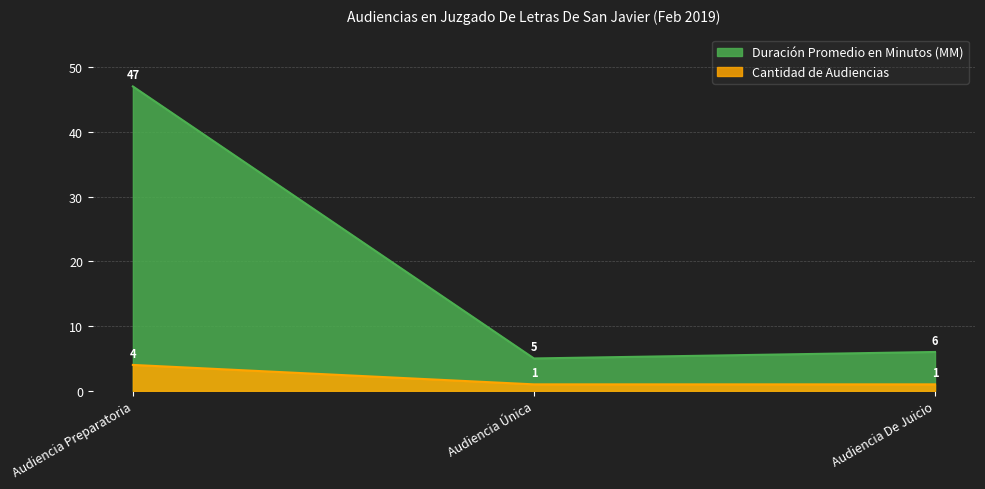

What position from the right is Audiencia Preparatoria?

3